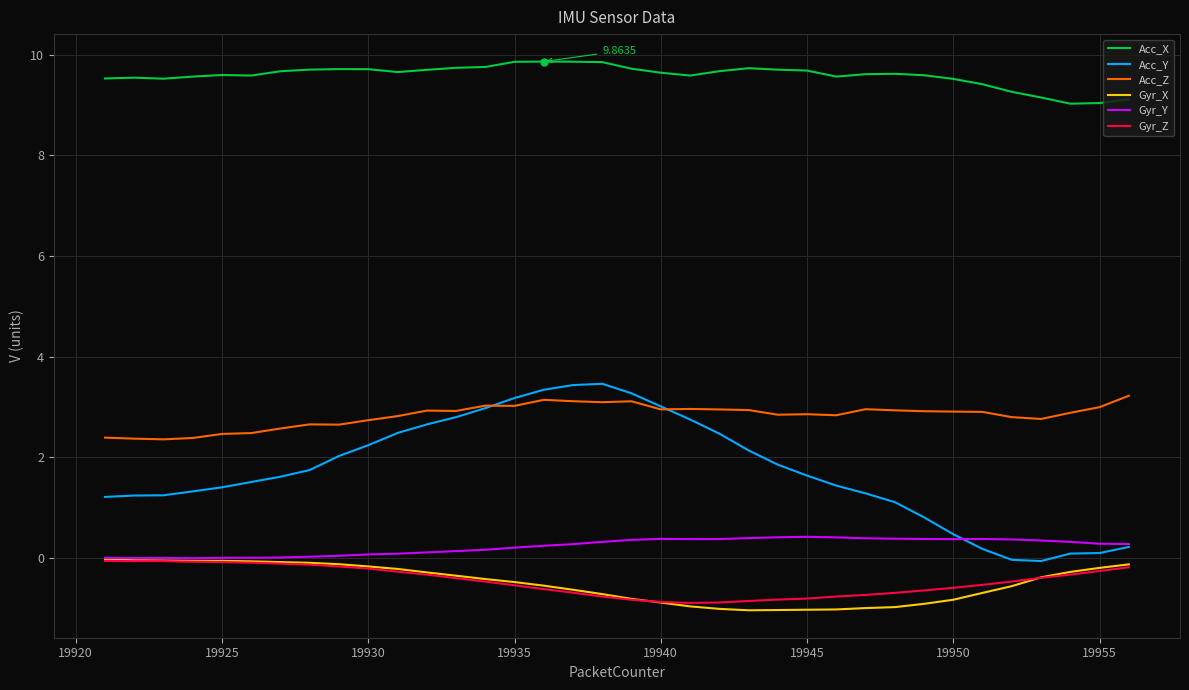

Which series has the widest spread of values?

Acc_Y